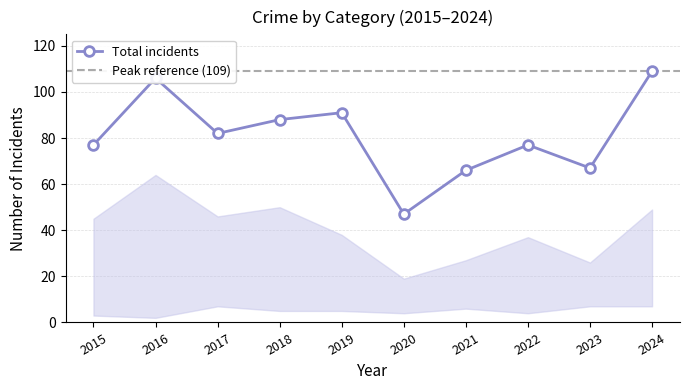

What is the smallest value displayed?

47